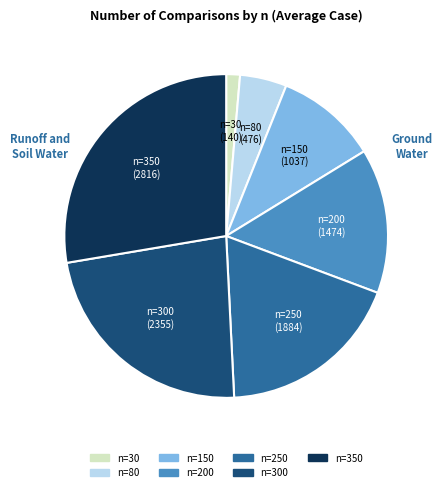

Count the number of slices in the pie.

7